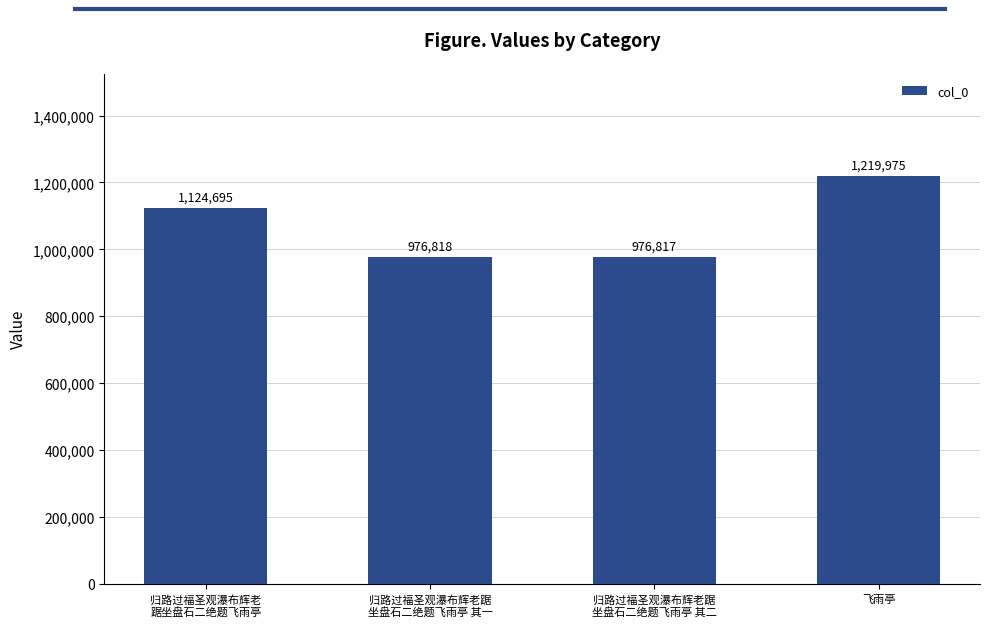

Reading left to right, transcribe all the data shown in this chart.

1124695	976818	976817	1219975